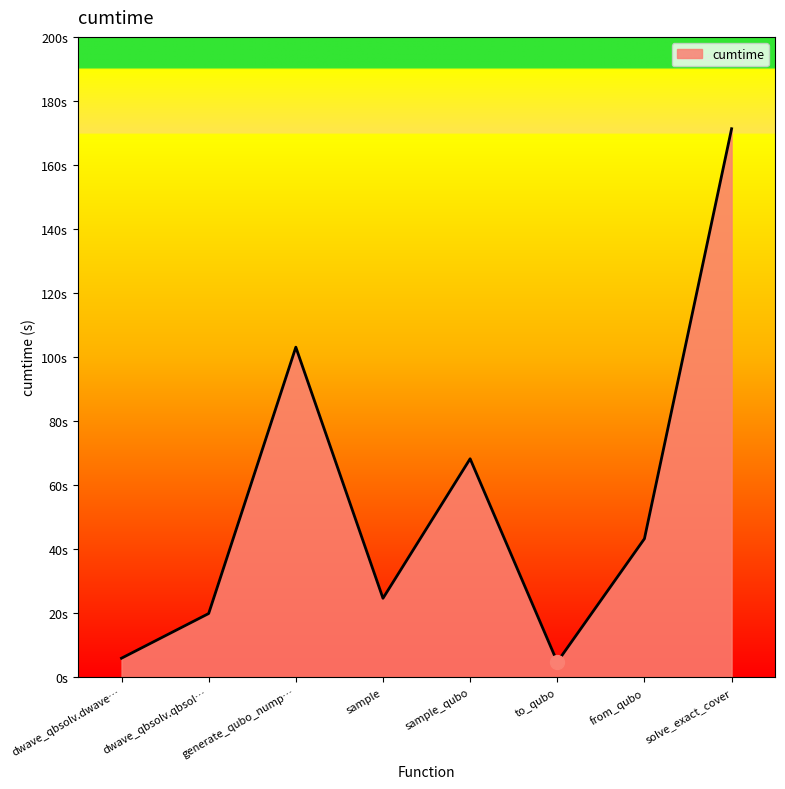

Does the chart display data point markers on the line(s)?

No